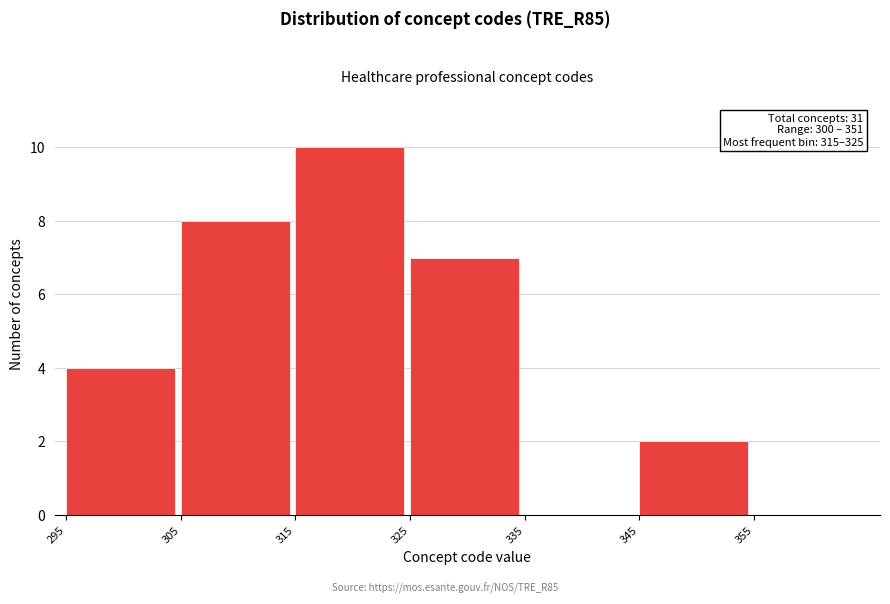

Which range on the x-axis has the tallest bar?

315 to 325